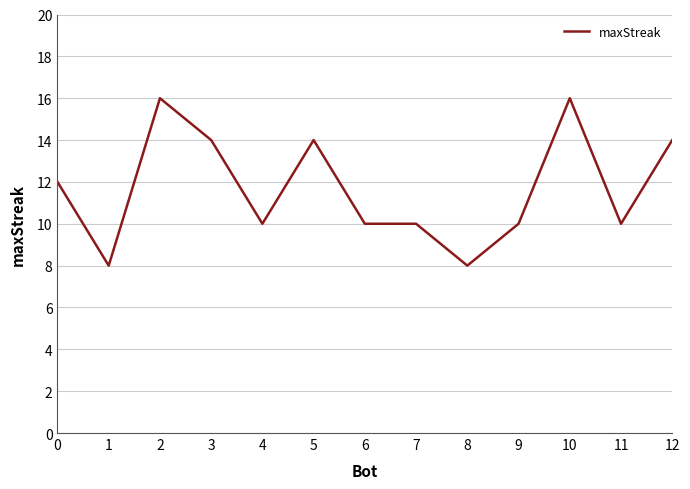

True or false: there are more than 1 points higher than both neighbors.

True